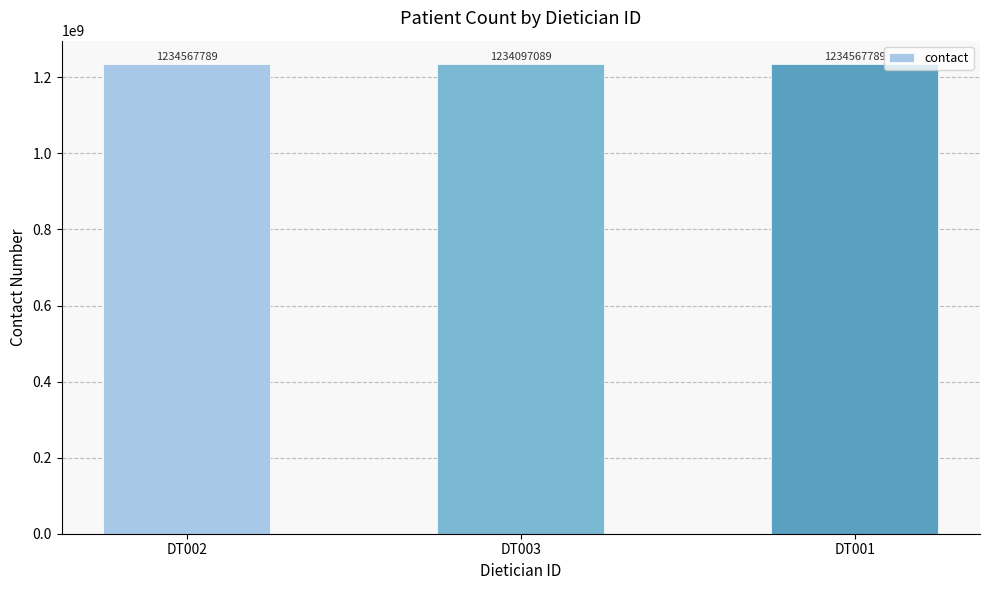

At which category does the chart reach its minimum across all series?

DT003